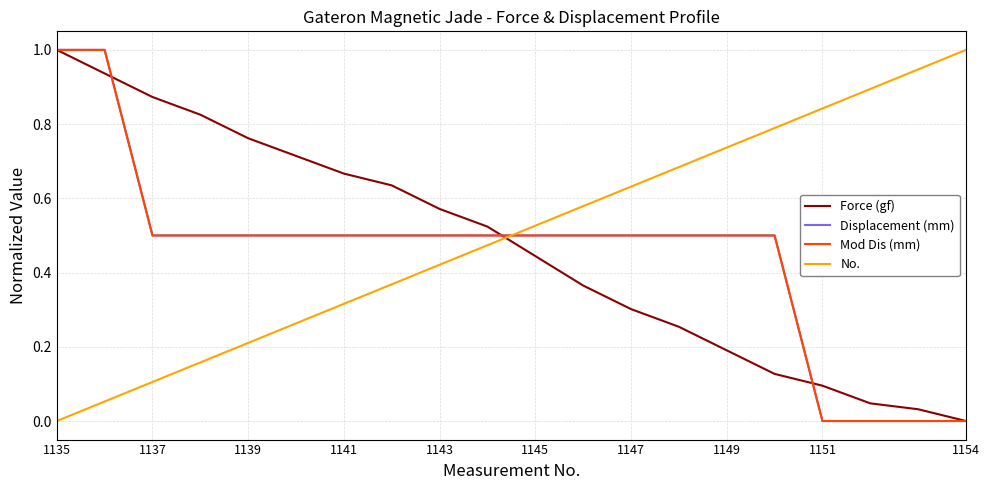

Does the chart have visible grid lines?

Yes